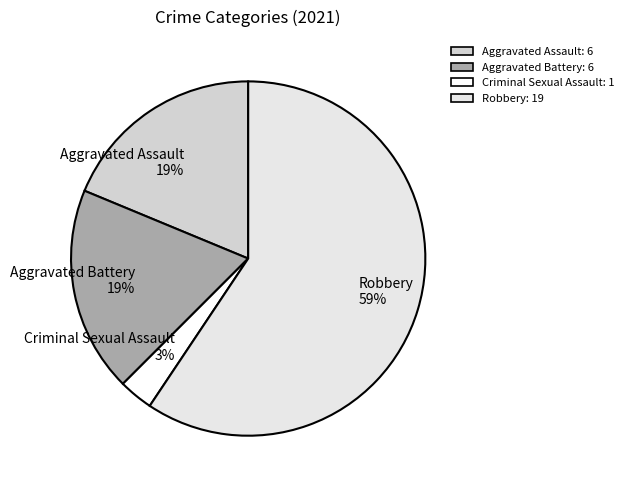

To the nearest percent, what is the combined percentage of Robbery and Aggravated Assault?

78%